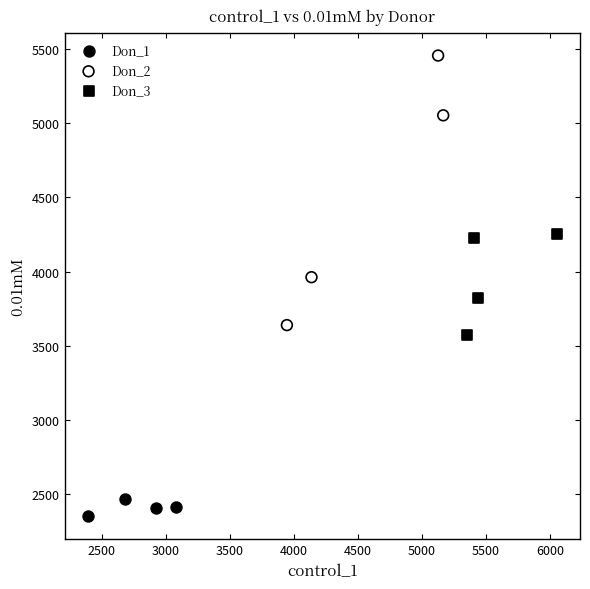

Which series contains the highest Y value?

Don_2